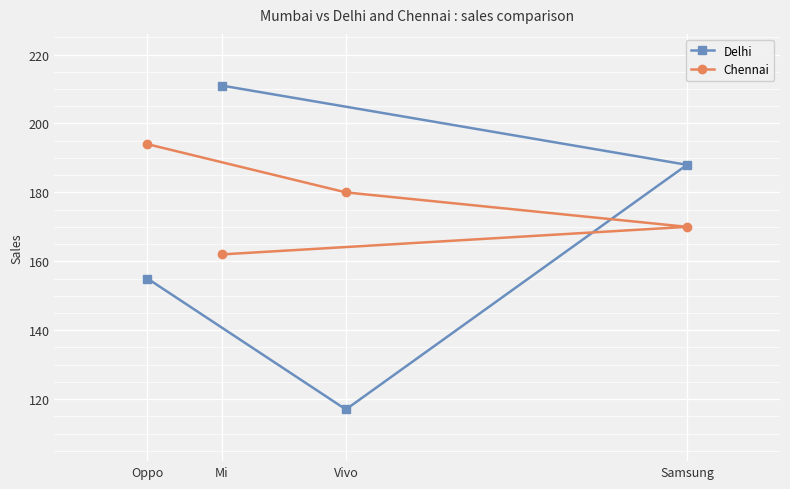

What is the smallest value displayed?

117